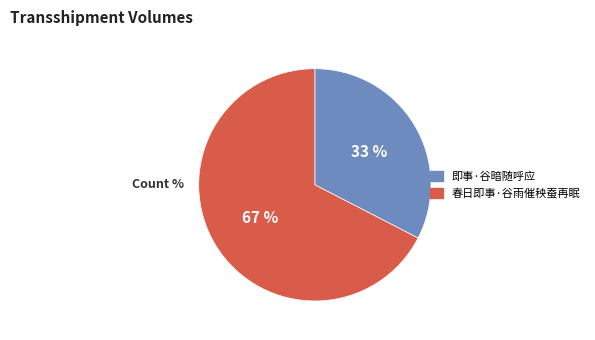

Combined, do 春日即事·谷雨催秧蚕再眠 and 即事·谷暗随呼应 account for over 50%?

Yes